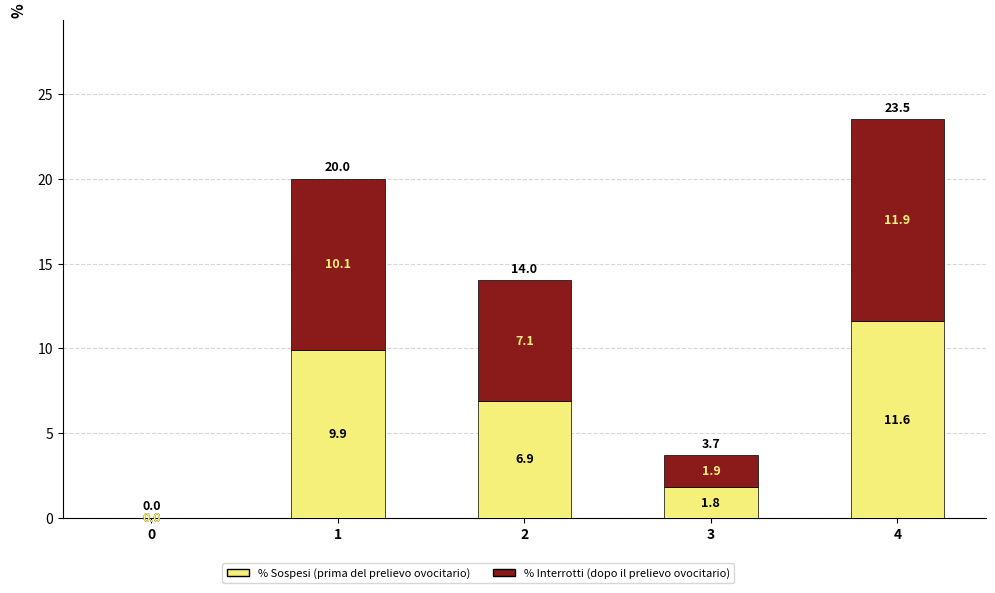

What is the sum of all % Sospesi (prima del prelievo ovocitario) values?

30.2